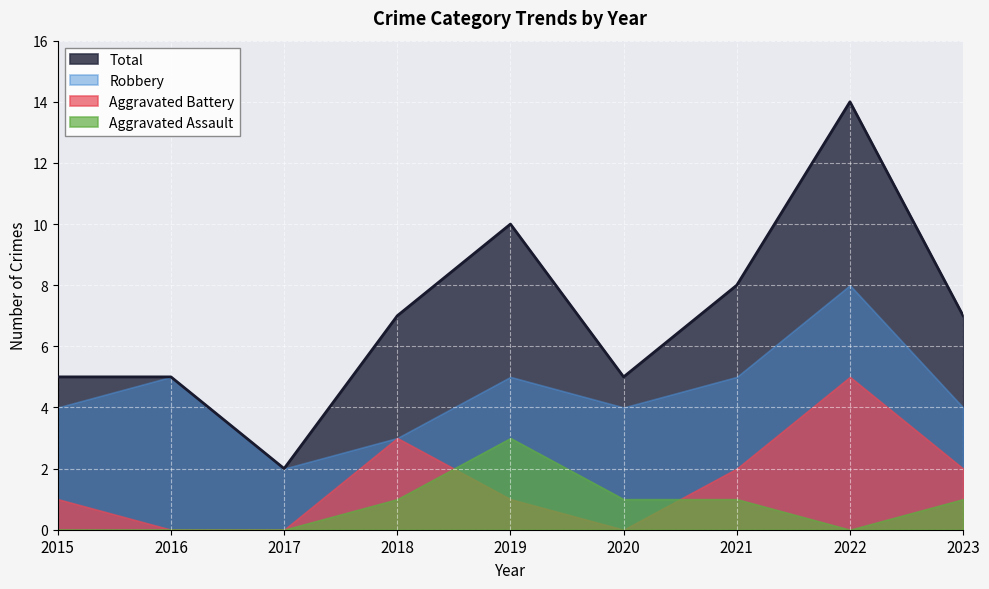

How many categories are shown in the chart?

9